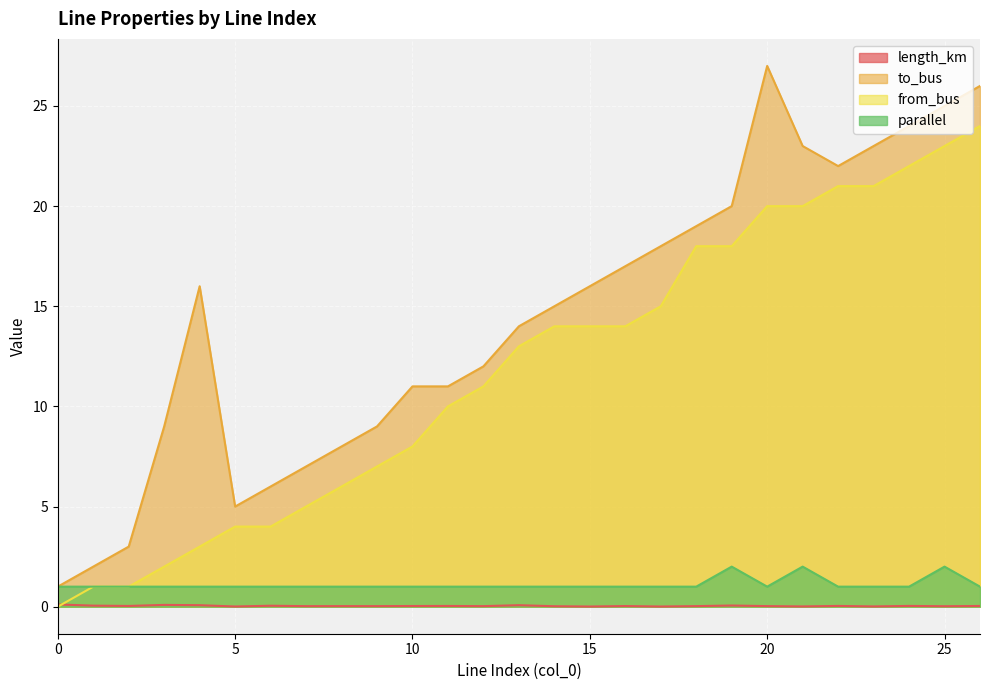

How many lines are shown in the chart?

4